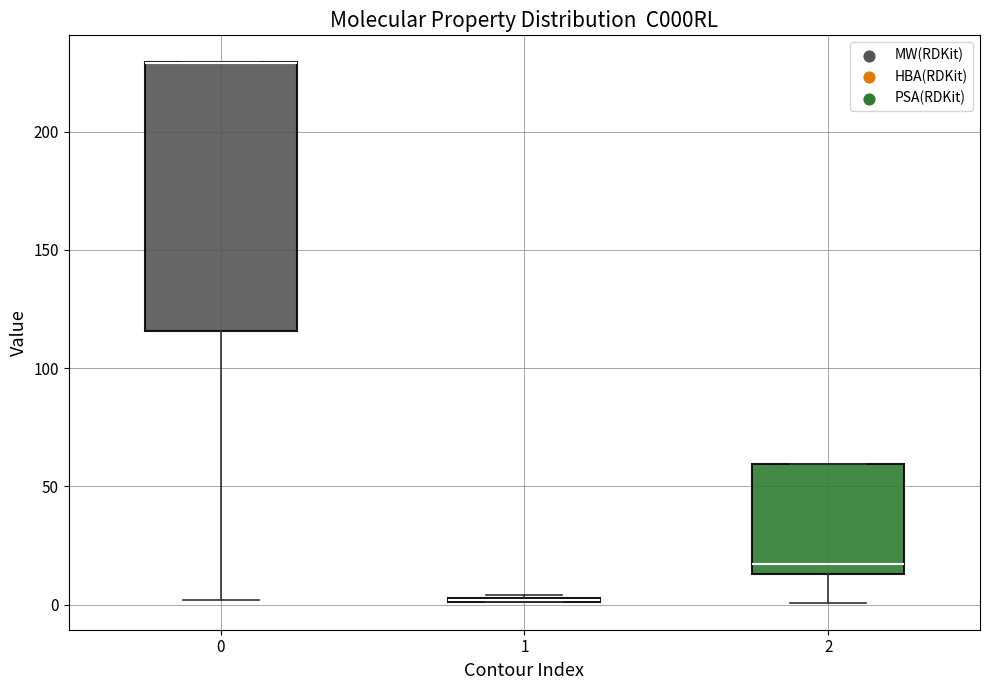

Which box is the tallest, from its lower edge to its upper edge?

0